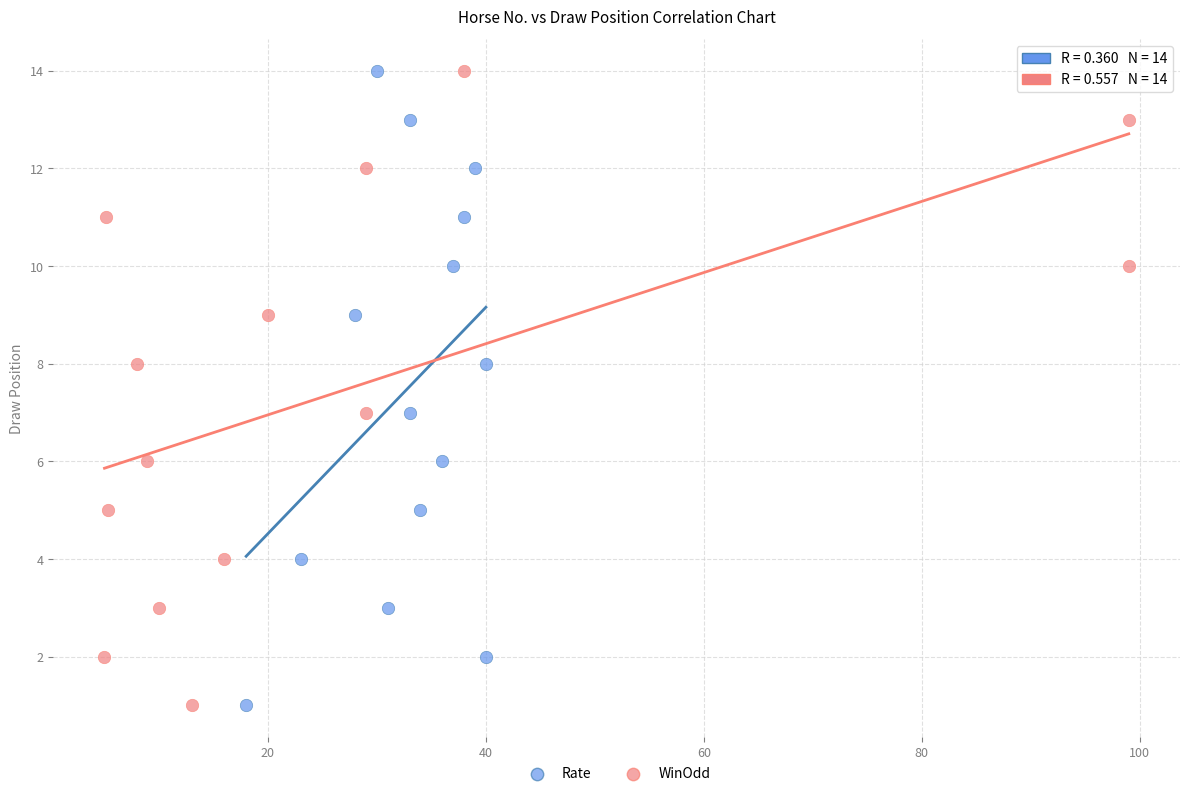

What are all the series names shown in the legend?

Rate, WinOdd